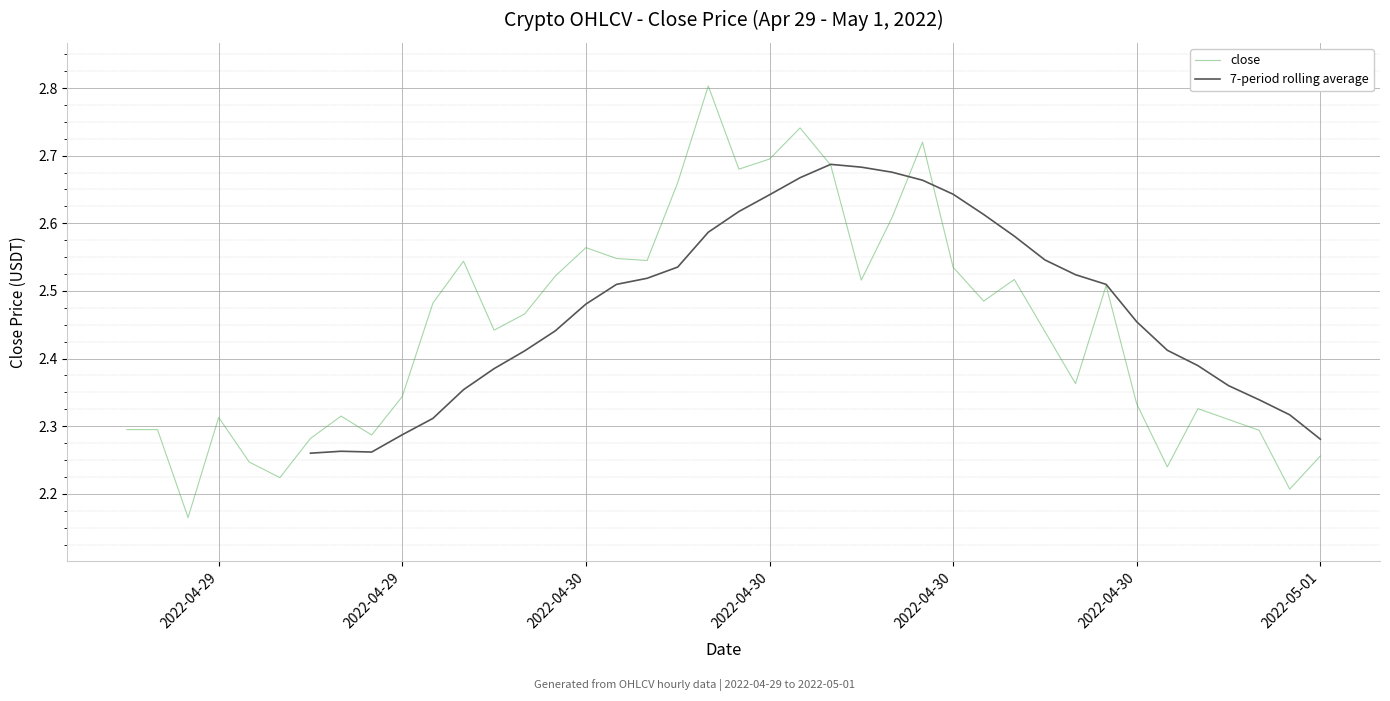

What is the average value?

2.4